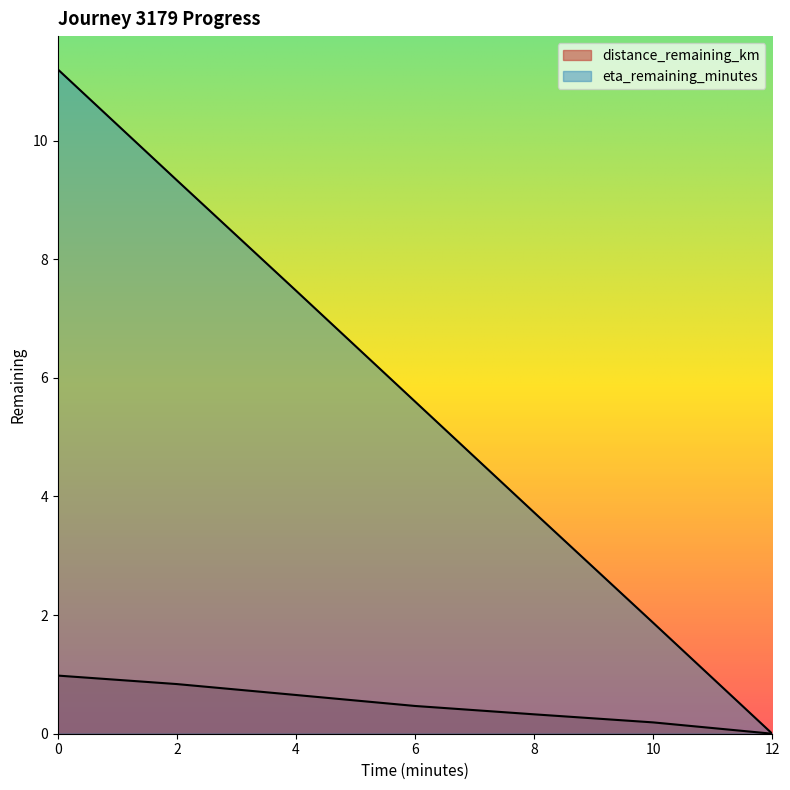

How many lines are shown in the chart?

2